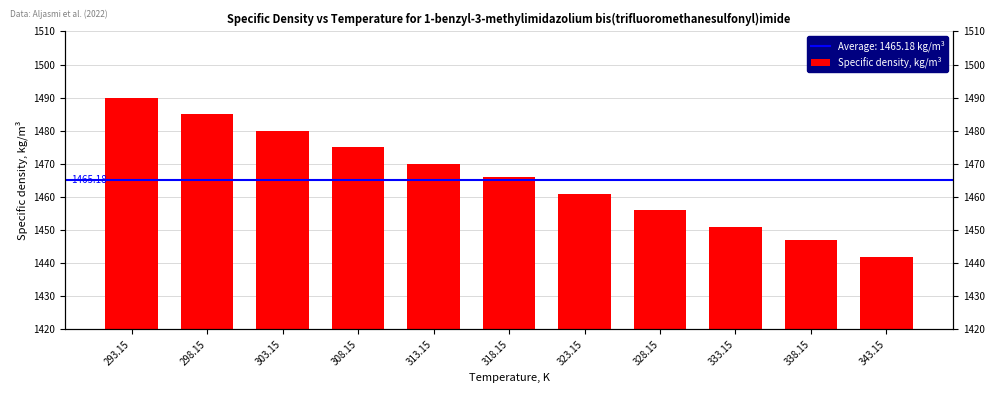

What is the ratio of the value at 338.15 to the value at 303.15?

1.0